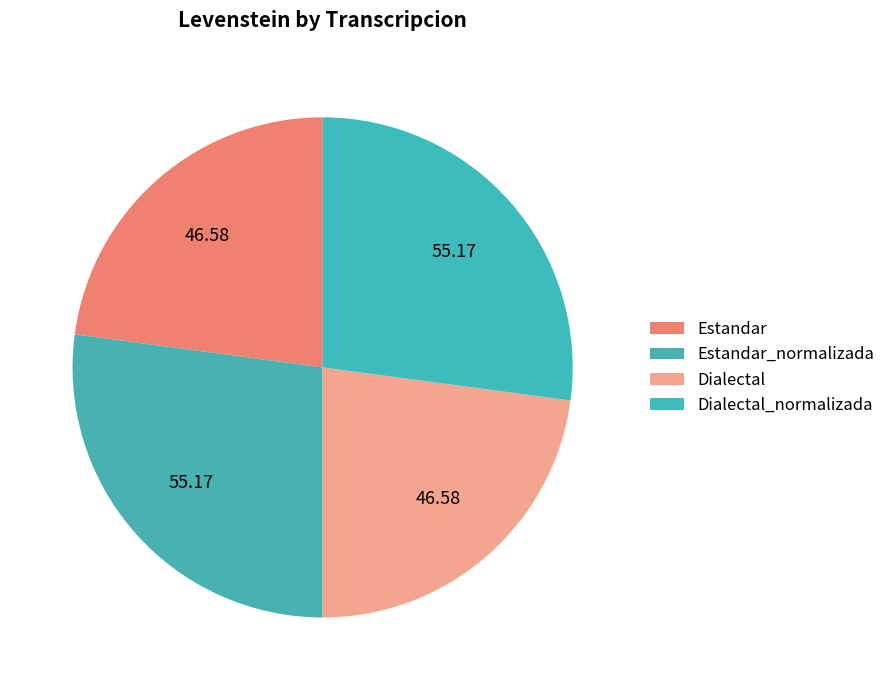

Is there a majority slice in this chart?

No